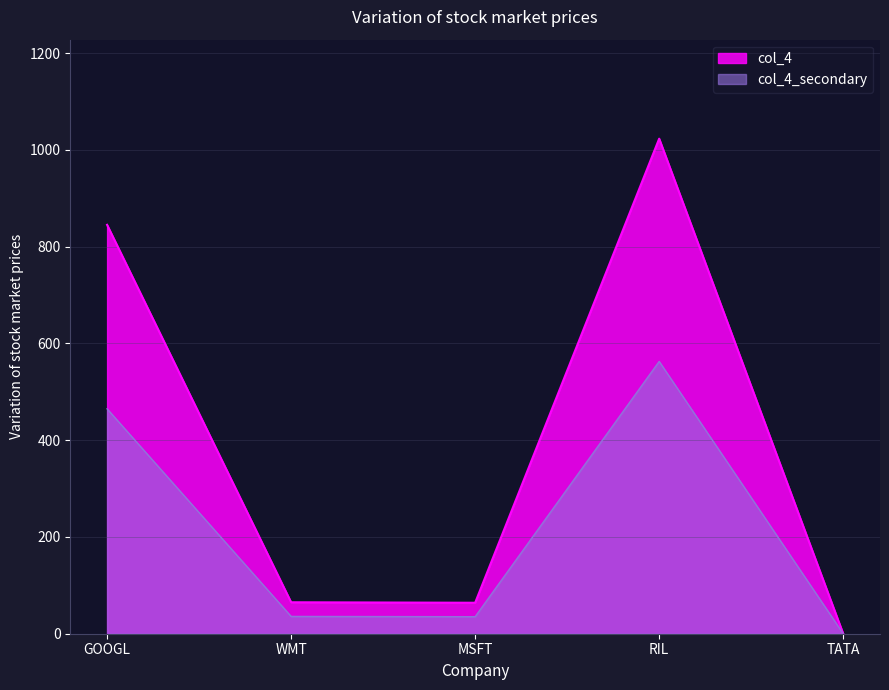

What is the greatest value displayed?

1023.0